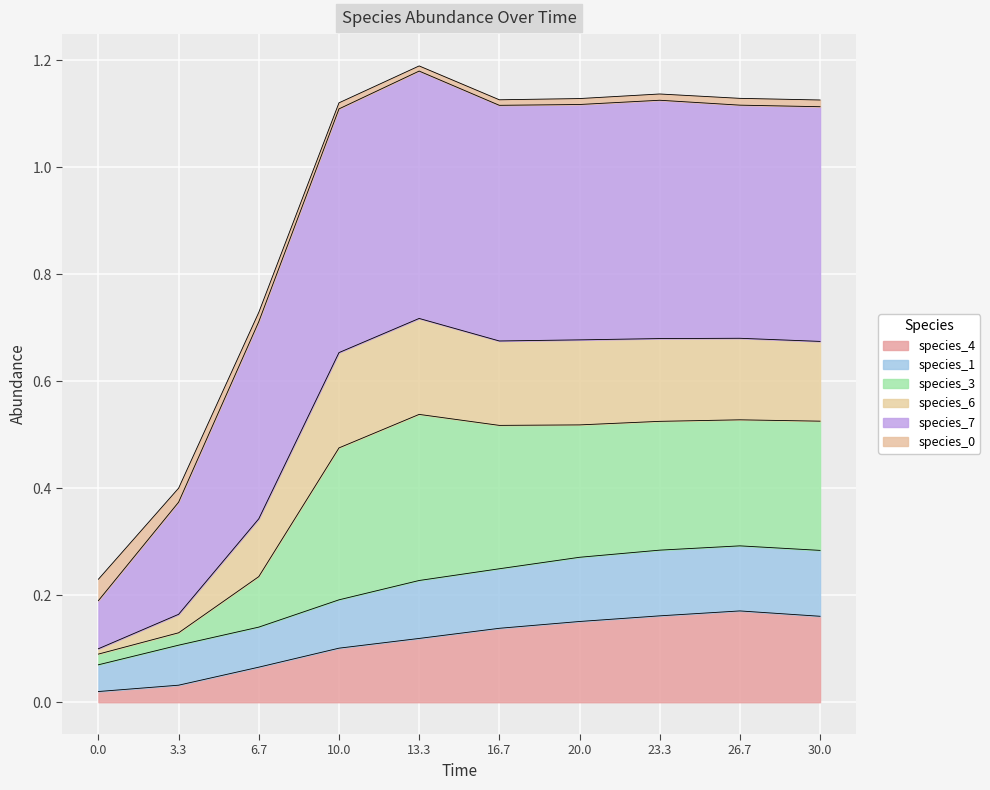

Is it true that species_4 equals 0.1 at 10.0?

True